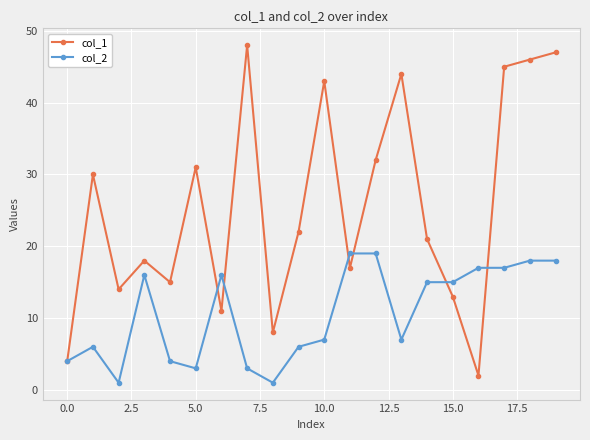

Which series has the largest total across all categories?

col_1